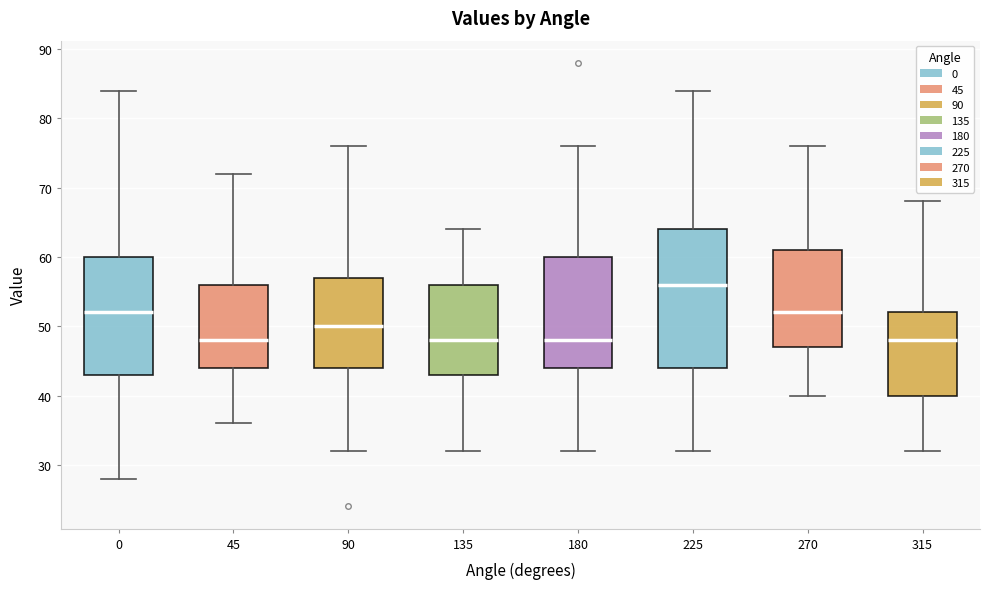

Reading left to right, read every box against the y-axis: the position of its median line, the range the box covers, and the ends of its whiskers. The values are not printed on the chart, so give them approximately, as read against the axis.

0: median 52, box 43 to 60, whiskers 28 to 84
45: median 48, box 44 to 56, whiskers 36 to 72
90: median 50, box 44 to 57, whiskers 32 to 76
135: median 48, box 43 to 56, whiskers 32 to 64
180: median 48, box 44 to 60, whiskers 32 to 76
225: median 56, box 44 to 64, whiskers 32 to 84
270: median 52, box 47 to 61, whiskers 40 to 76
315: median 48, box 40 to 52, whiskers 32 to 68